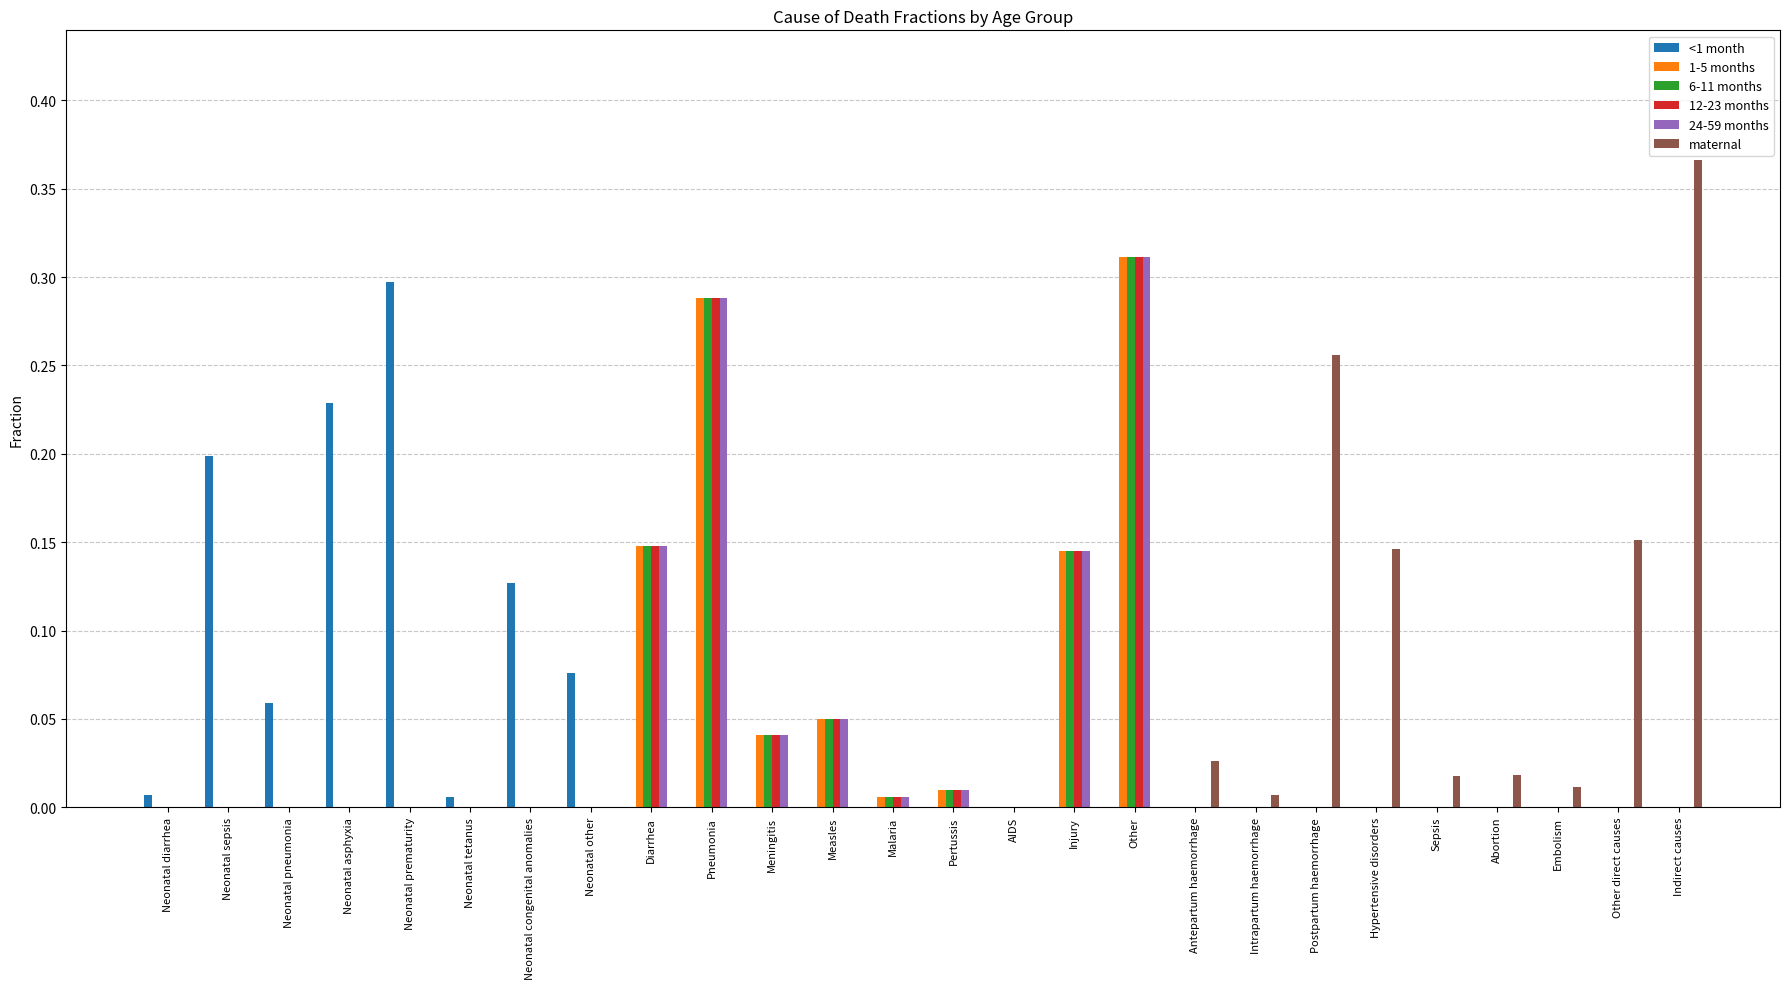

Which category has the highest value across all series?

Indirect causes